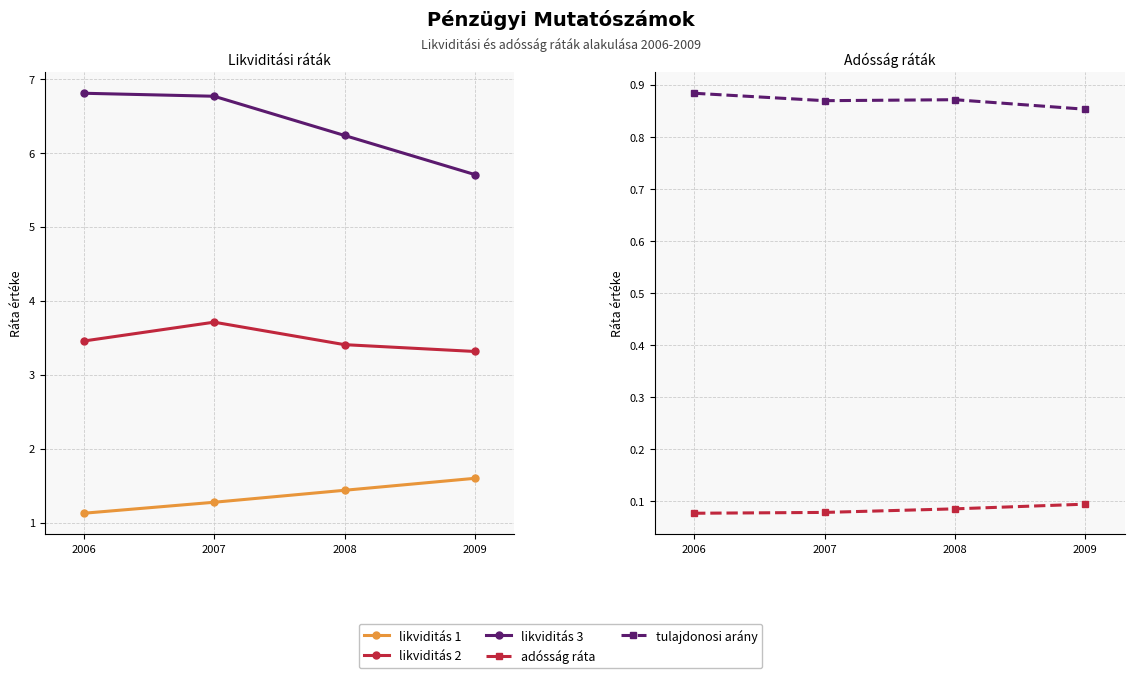

Which series has the largest range (max minus min)?

likviditás 3